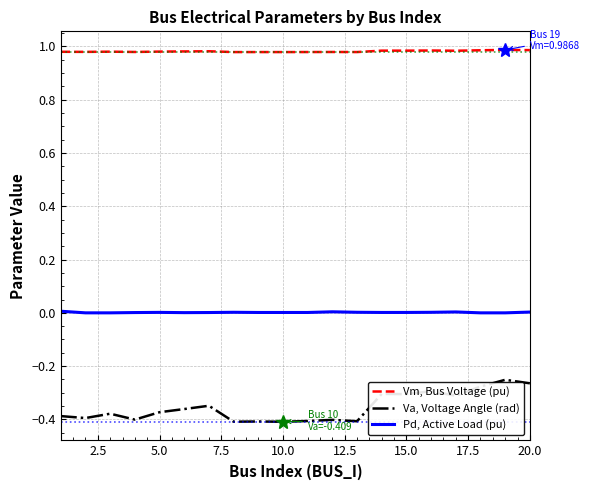

Which series has the widest spread of values?

Va, Voltage Angle (rad)